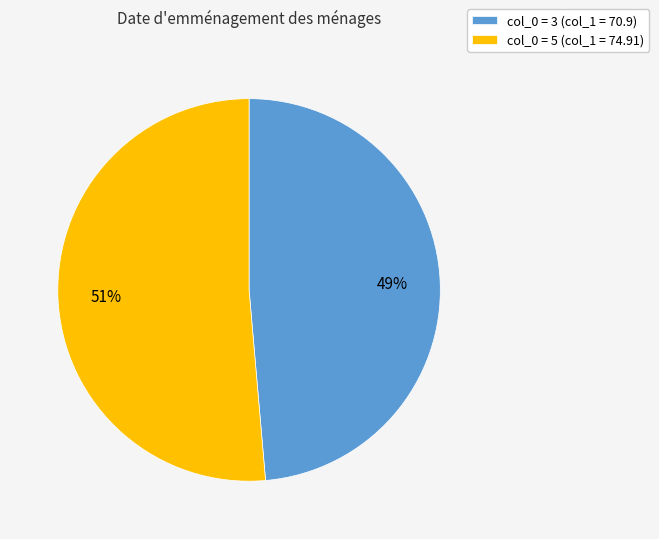

What percentage is the col_0 = 5 (col_1 = 74.91) slice, to the nearest percent?

51%